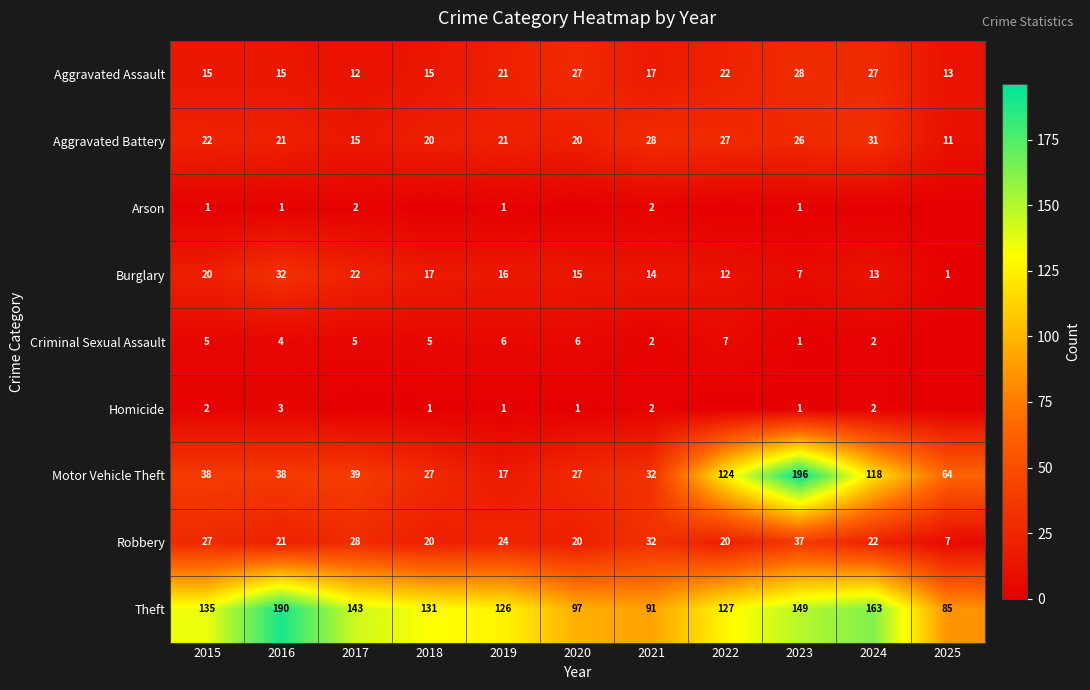

The Aggravated Assault series shows 15 at 2015. True or false?

True